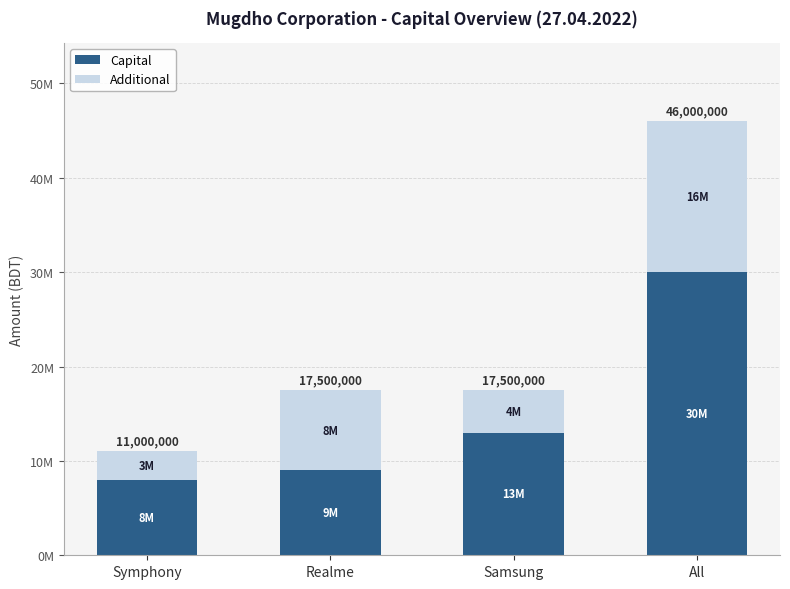

What are all the series names shown in the legend?

Capital, Additional